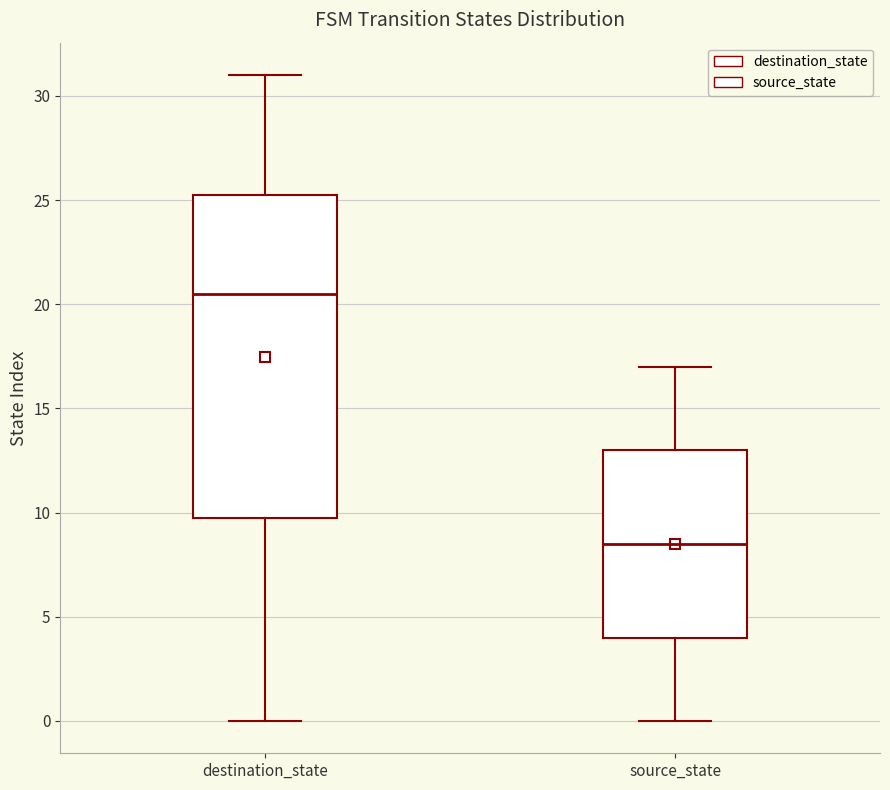

Reading left to right, transcribe this box plot: for each box, give where its median line is, the range the box spans, and where its two whiskers end, as read against the y-axis. The values are not printed on the chart, so give them approximately, as read against the axis.

destination_state: median 20.5, box 10.0 to 25.5, whiskers 0.0 to 31.0
source_state: median 8.5, box 4.0 to 13.0, whiskers 0.0 to 17.0